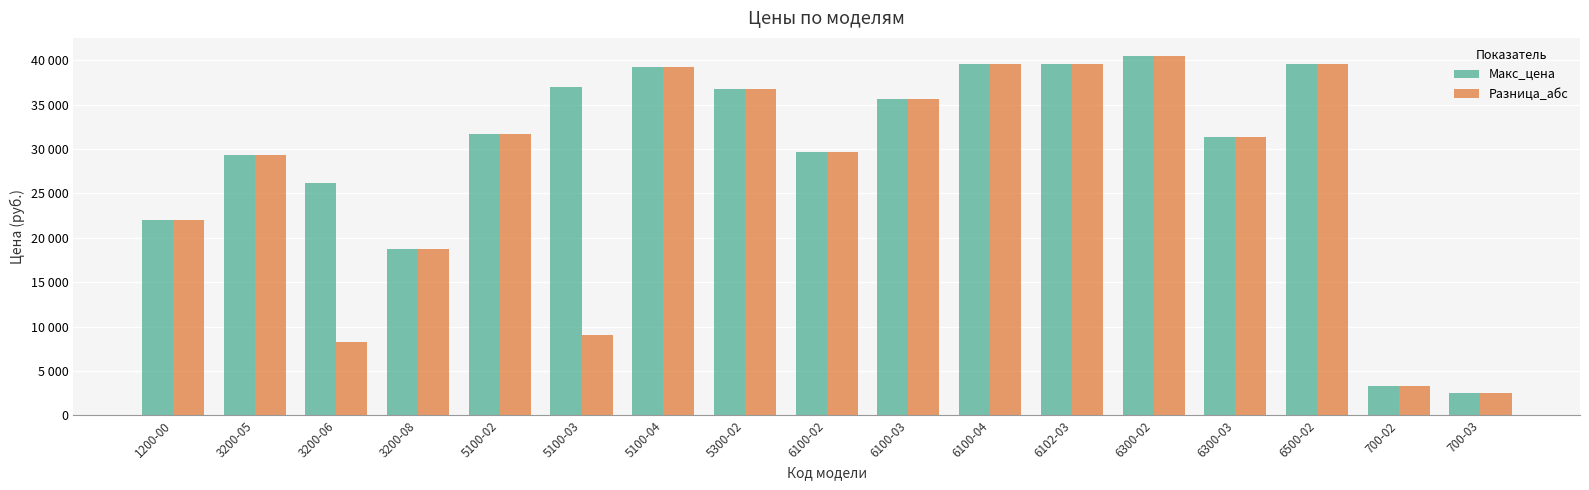

What position from the right is 6100-03?

8